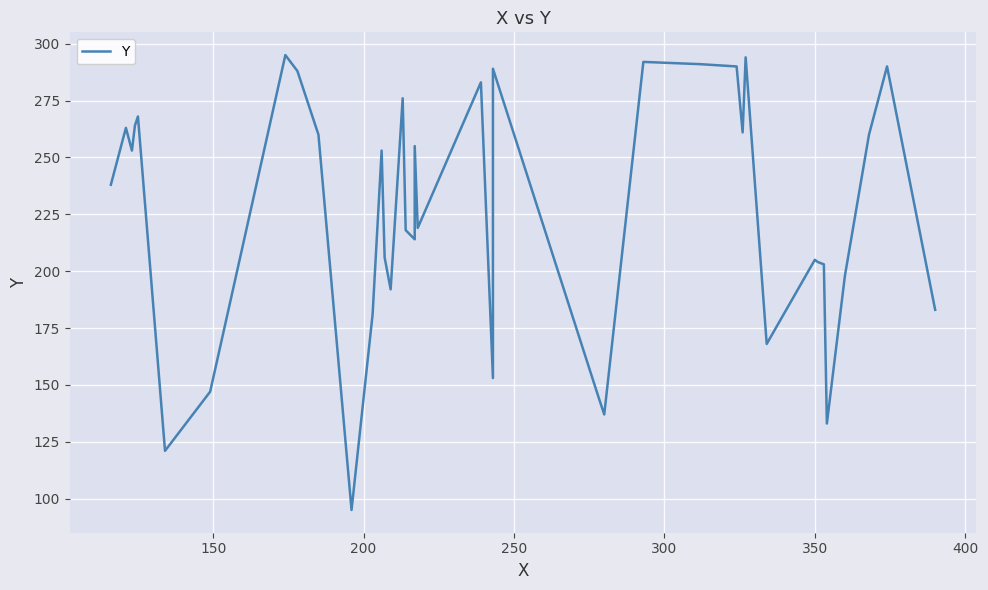

Is this an area chart (filled region under the line)?

No